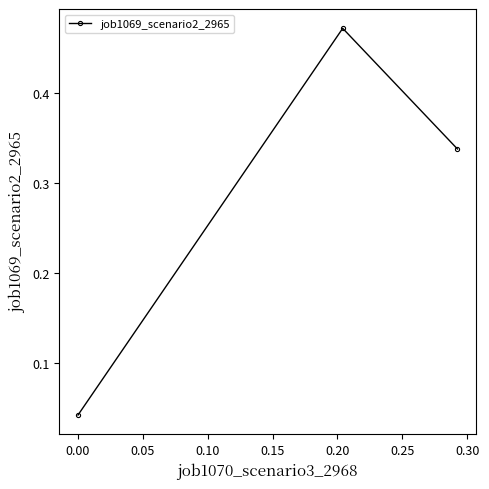

Does the chart have visible grid lines?

No